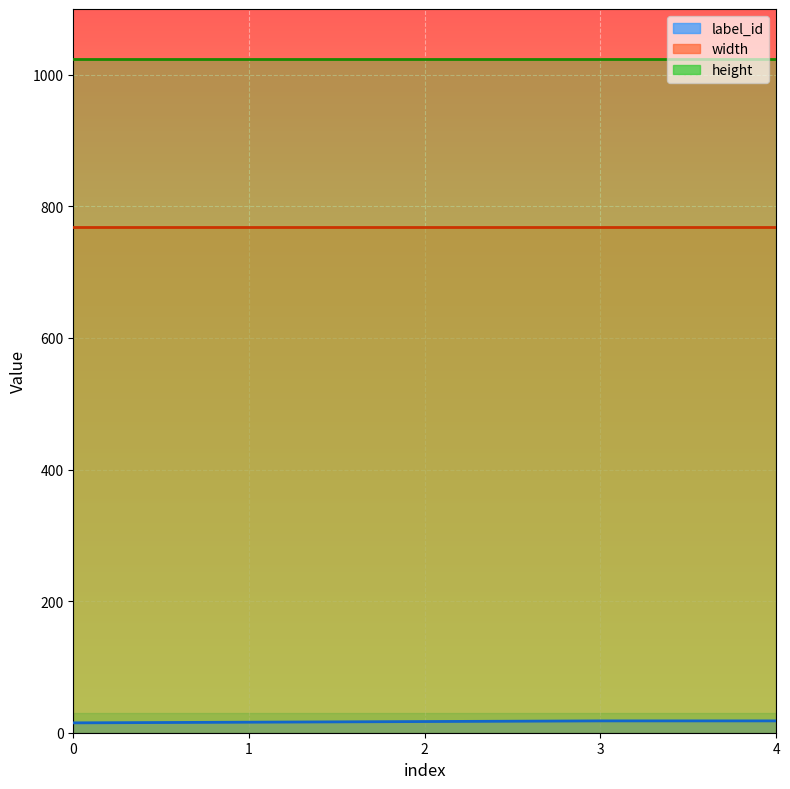

Is it true that width equals 768 at 4?

True